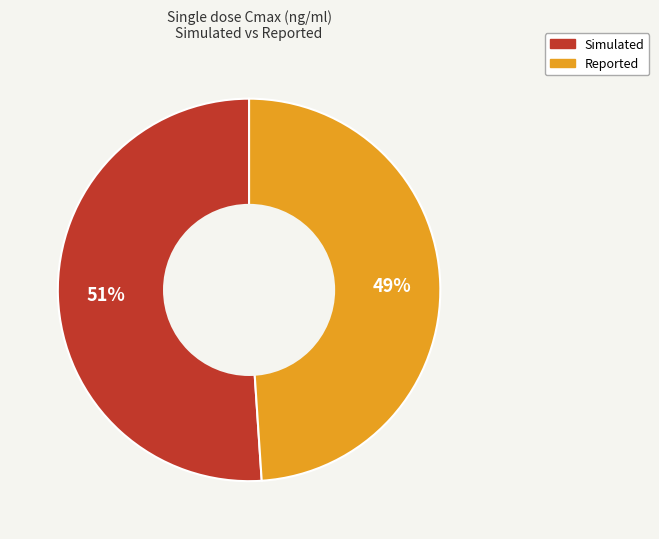

What is the largest slice in the pie chart?

Simulated